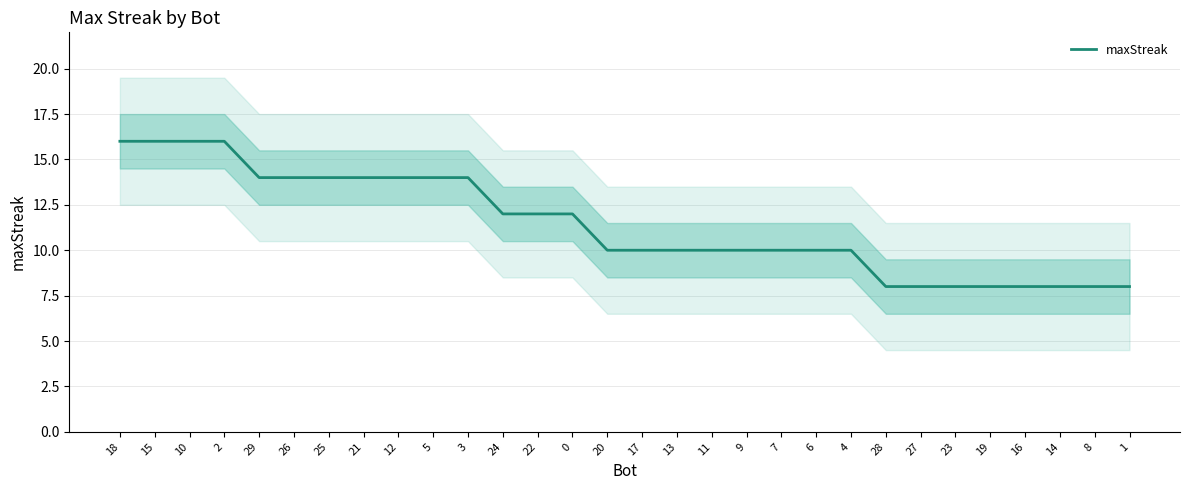

How many values exceed 10?

14